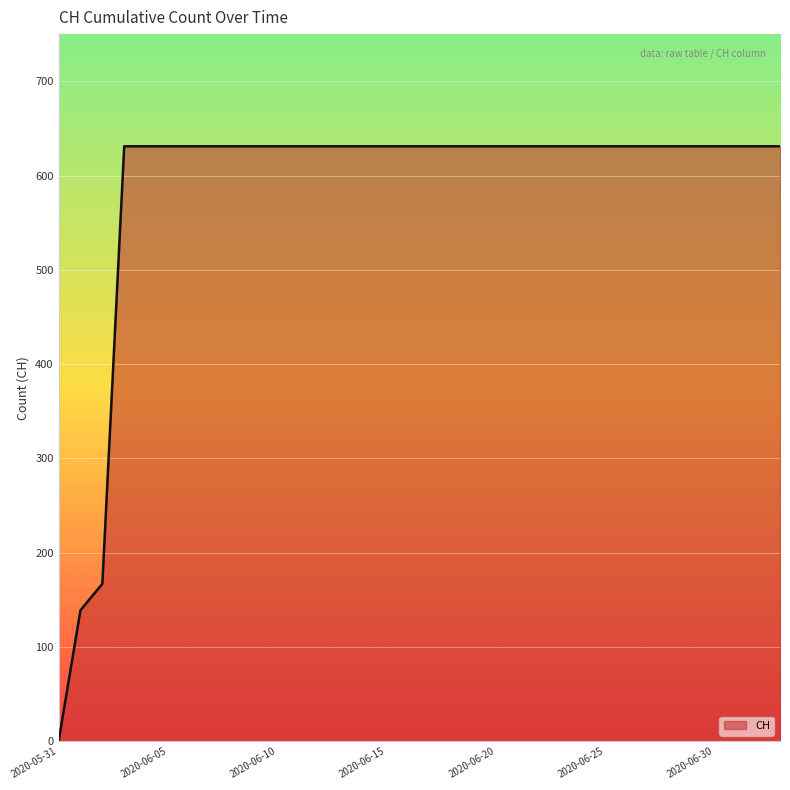

What is the difference between the maximum and minimum values?

631